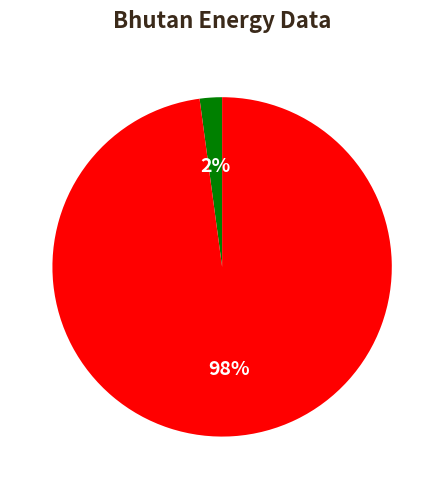

To the nearest percent, what is the difference between the largest and smallest slice percentages?

96%